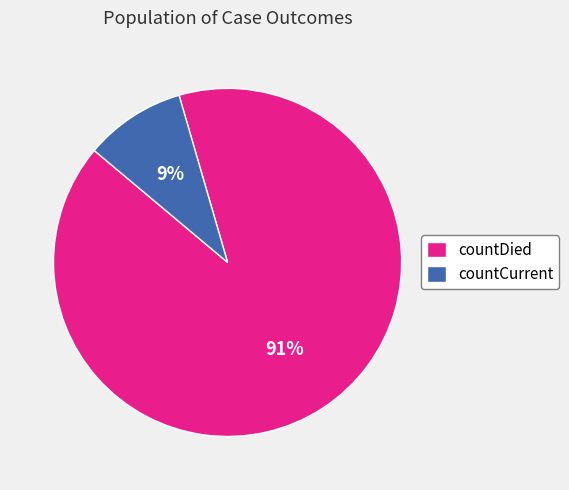

To the nearest percent, what portion does countCurrent represent?

9%